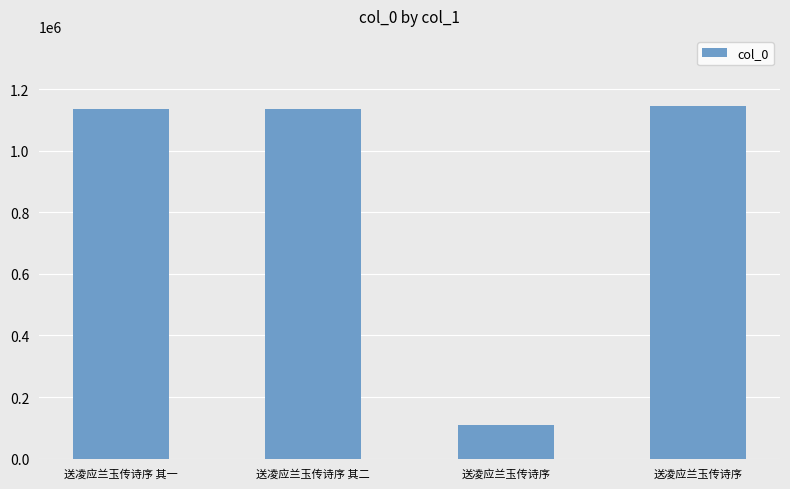

Reading left to right, extract all data points from this chart.

送凌应兰玉传诗序 其一=1135335	送凌应兰玉传诗序 其二=1135334	送凌应兰玉传诗序=107877	送凌应兰玉传诗序=1143832